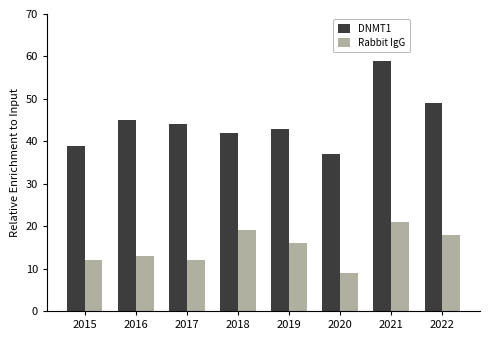

List the series in order of their peak value, highest first.

DNMT1, Rabbit IgG